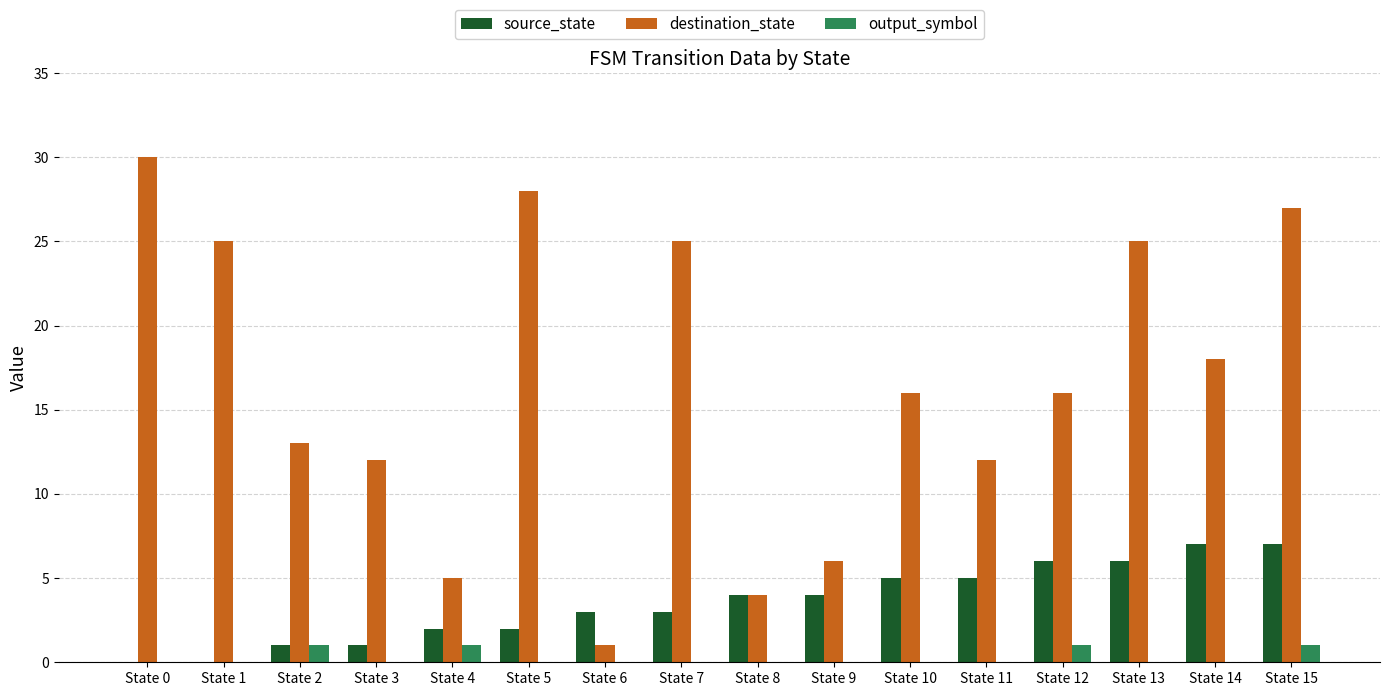

Read the source_state value at State 4.

2